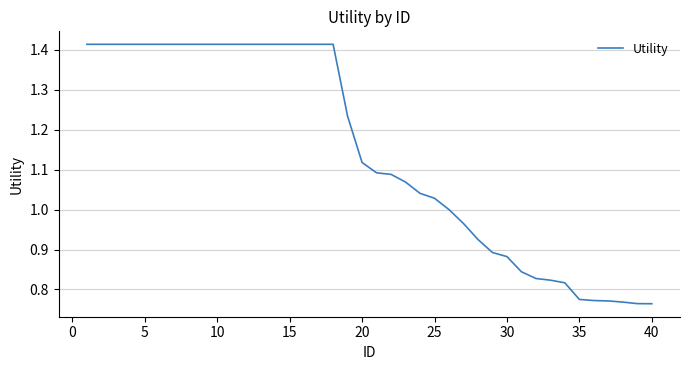

What is the difference between the maximum and minimum values?

0.7